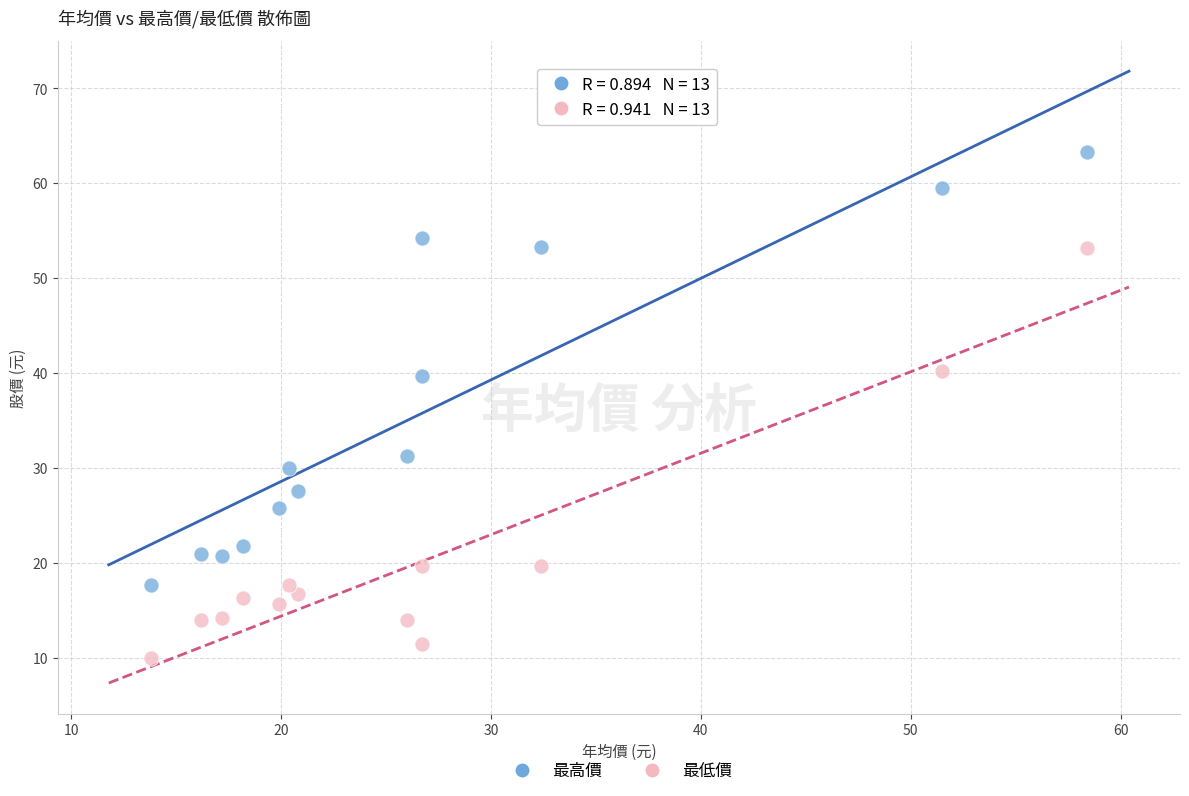

Across all data points, what is the range of X values (max minus min)?

44.6